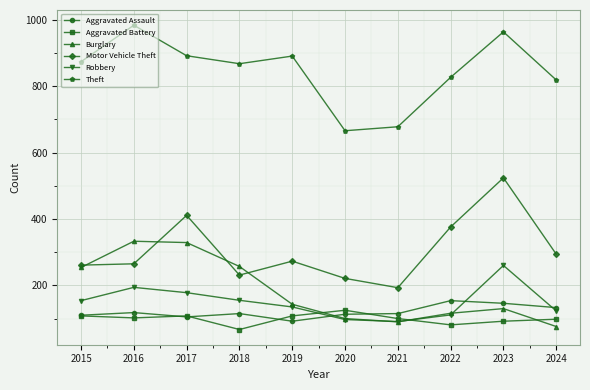

Read the Theft value at 2019.

891